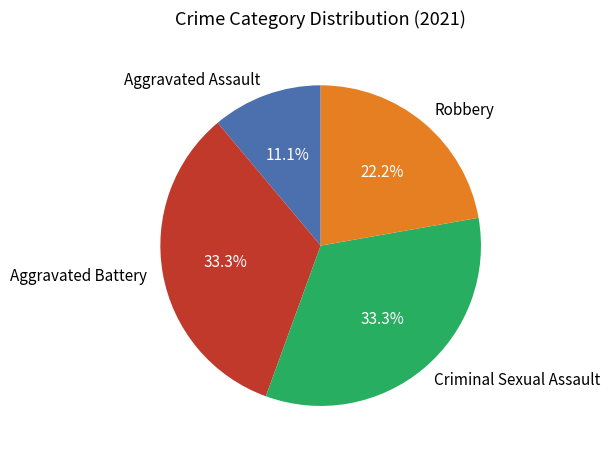

How many slices are in this pie chart?

4